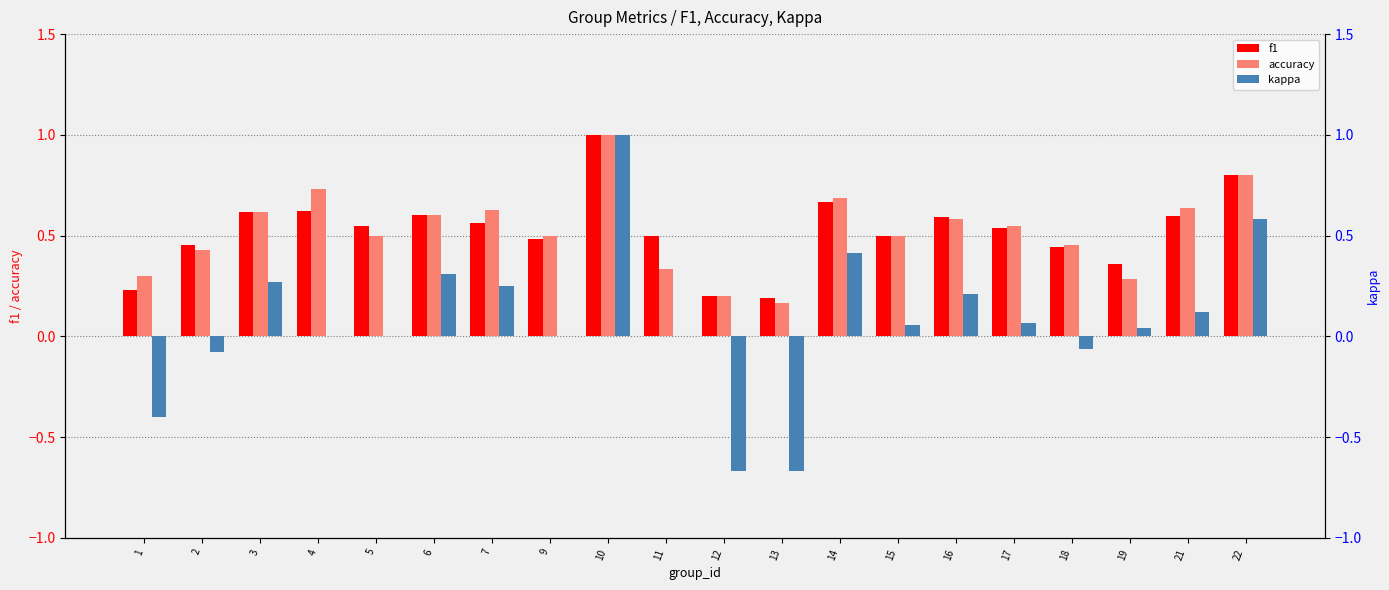

Rank the series at 9 from highest to lowest value.

accuracy, f1, kappa